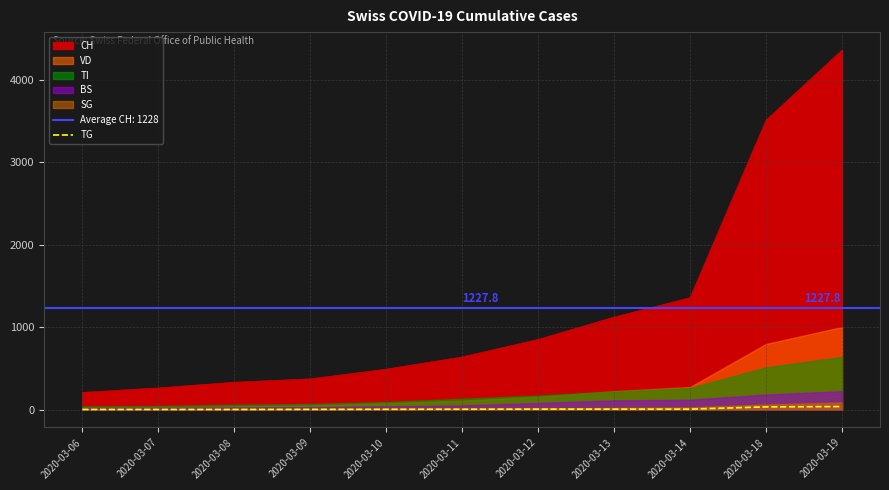

The value of CH at 2020-03-18 is 4843. True or false?

False